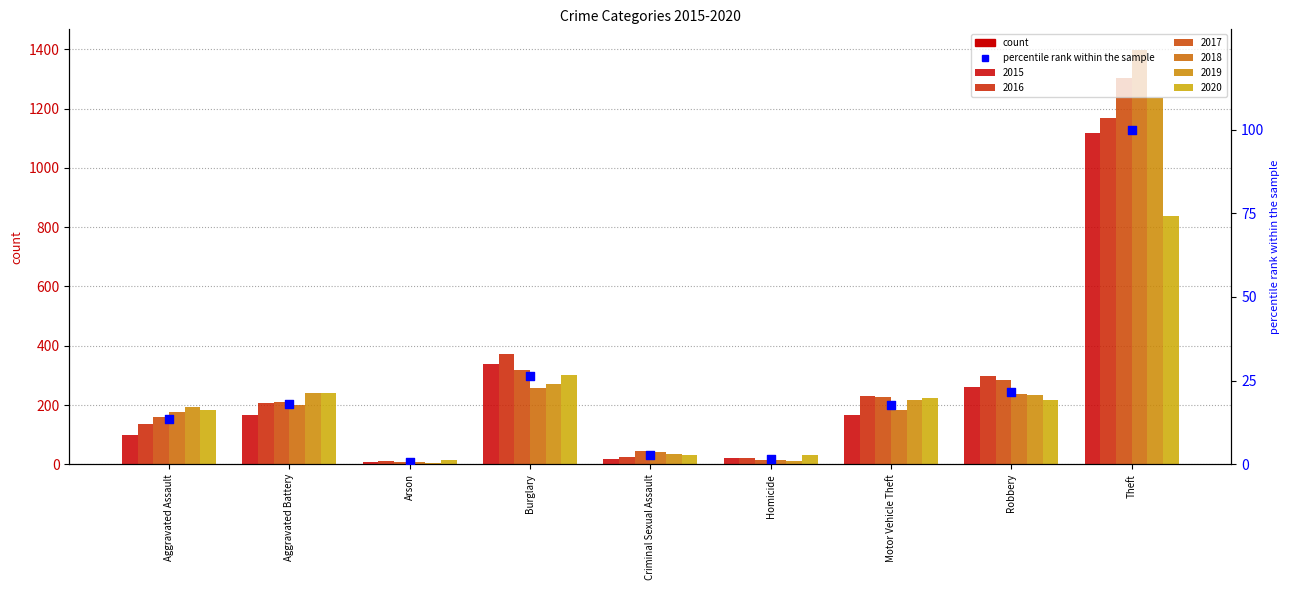

What is the change in value from Burglary to Homicide?

-24.7